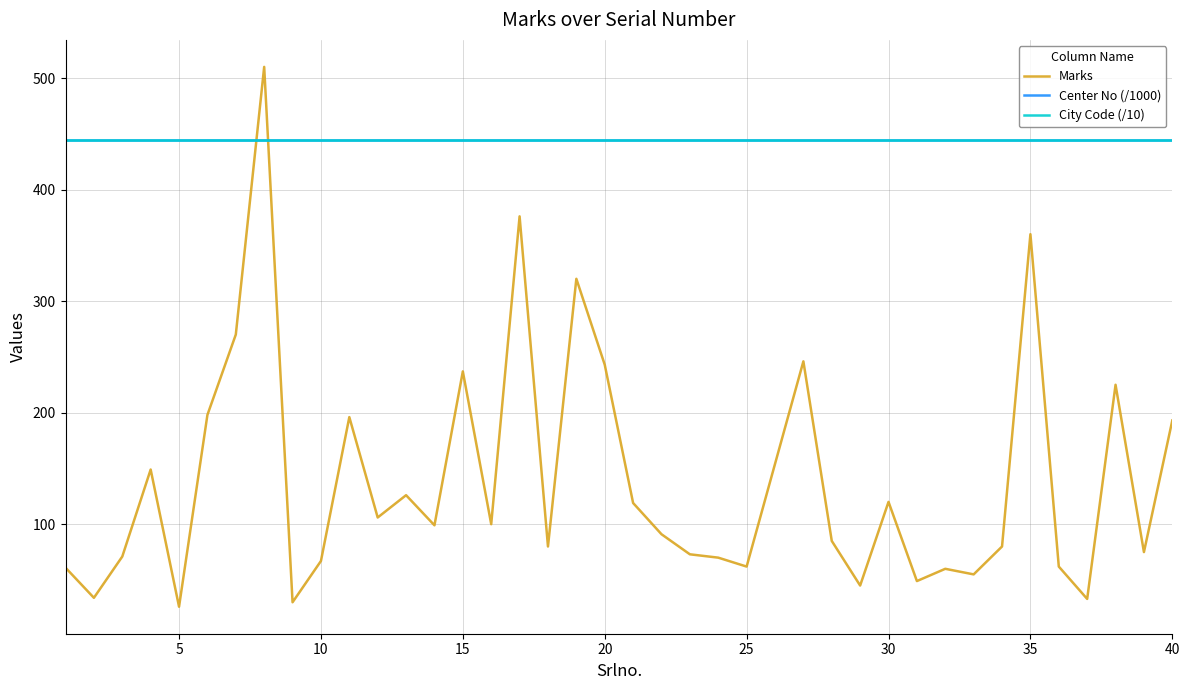

What is the maximum value shown in the chart?

510.0